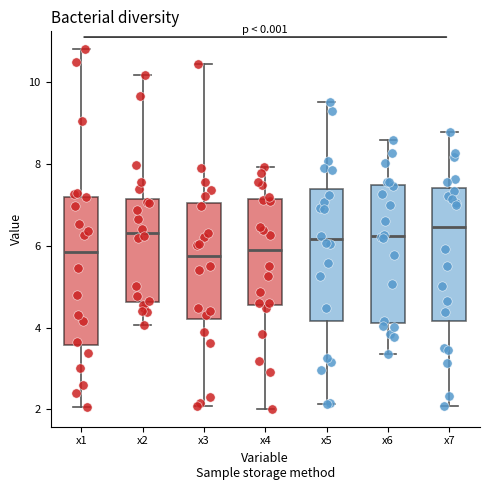

Reading left to right, read every box against the y-axis: the position of its median line, the range the box covers, and the ends of its whiskers. The values are not printed on the chart, so give them approximately, as read against the axis.

x1: median 5.8, box 3.6 to 7.2, whiskers 2.0 to 10.8
x2: median 6.4, box 4.6 to 7.2, whiskers 4.0 to 10.2
x3: median 5.8, box 4.2 to 7.0, whiskers 2.0 to 10.4
x4: median 5.8, box 4.6 to 7.2, whiskers 2.0 to 8.0
x5: median 6.2, box 4.2 to 7.4, whiskers 2.2 to 9.6
x6: median 6.2, box 4.2 to 7.4, whiskers 3.4 to 8.6
x7: median 6.4, box 4.2 to 7.4, whiskers 2.0 to 8.8